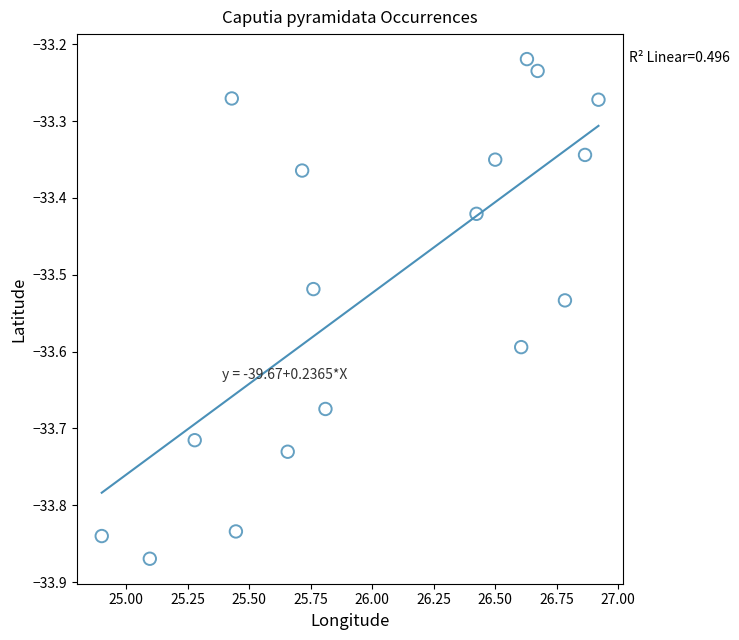

What is the range of Y values (max minus min)?

0.7